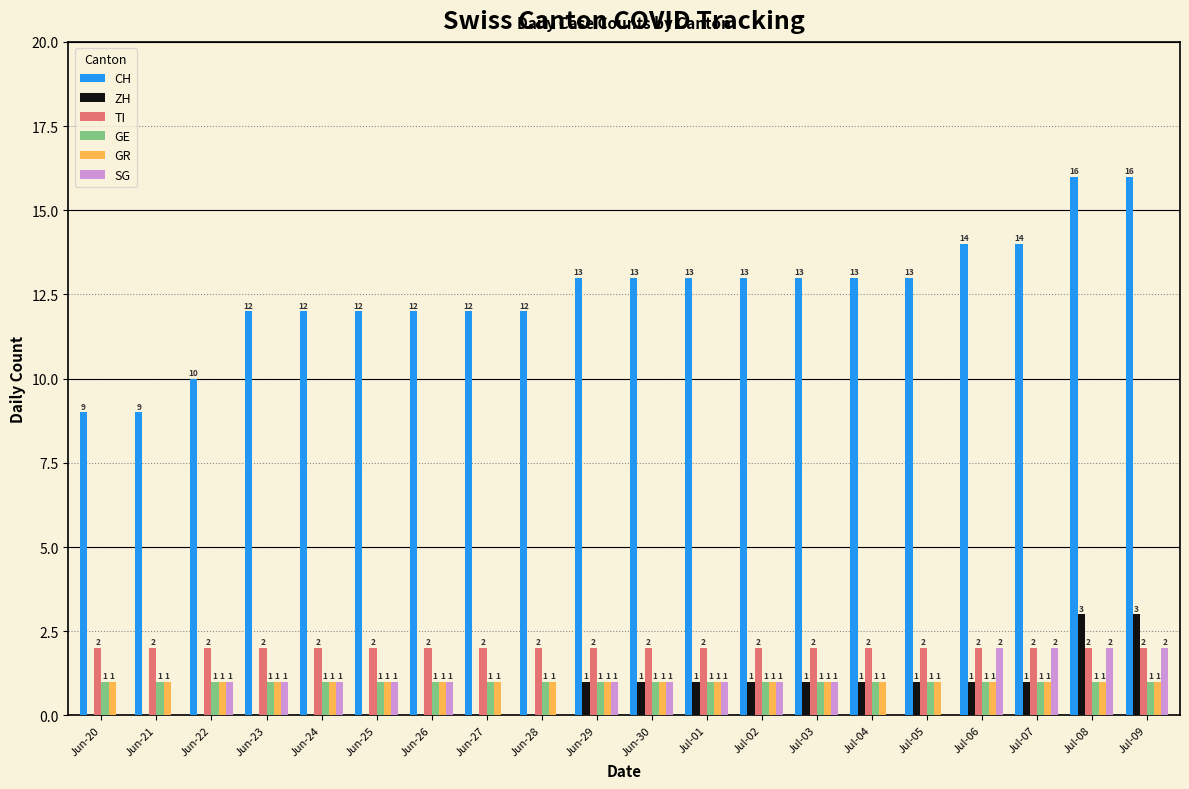

Is the value of SG at Jun-24 greater than the value of TI at Jul-06?

No